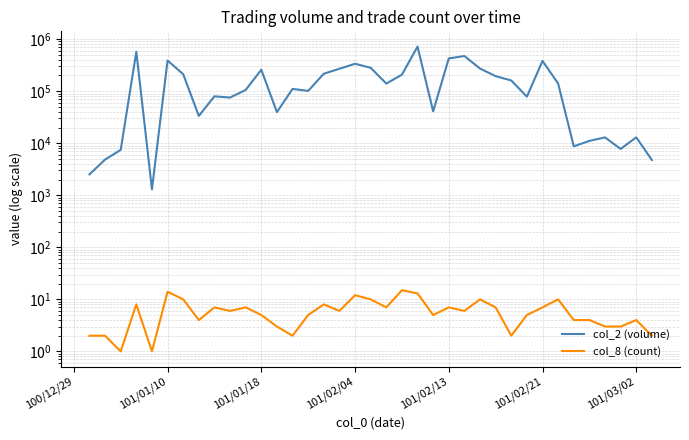

Count the number of categories in the chart.

38